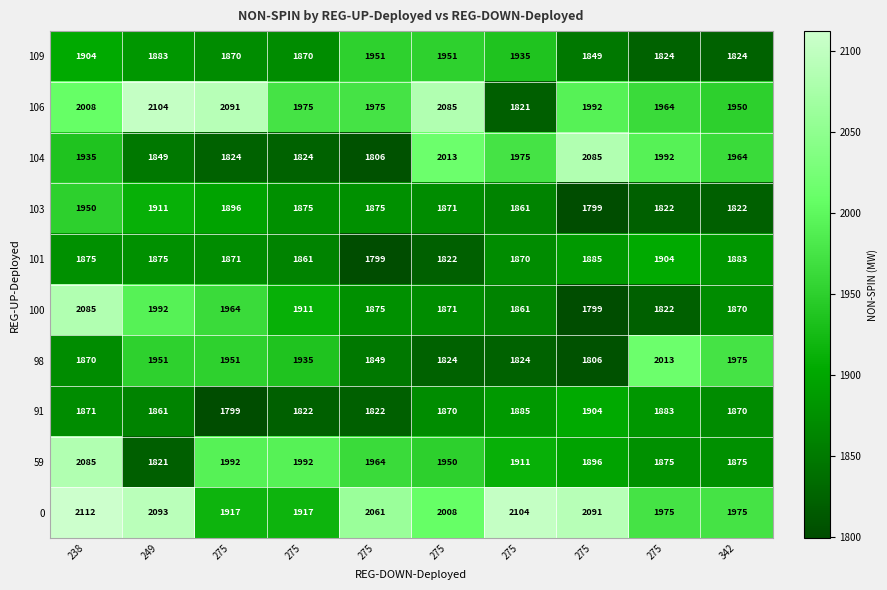

Reading right to left, transcribe all the data shown in this chart.

0: 342=1975	275=1975	275=2091	275=2104	275=2008	275=2061	275=1917	275=1917	249=2093	238=2112
59: 342=1875	275=1875	275=1896	275=1911	275=1950	275=1964	275=1992	275=1992	249=1821	238=2085
91: 342=1870	275=1883	275=1904	275=1885	275=1870	275=1822	275=1822	275=1799	249=1861	238=1871
98: 342=1975	275=2013	275=1806	275=1824	275=1824	275=1849	275=1935	275=1951	249=1951	238=1870
100: 342=1870	275=1822	275=1799	275=1861	275=1871	275=1875	275=1911	275=1964	249=1992	238=2085
101: 342=1883	275=1904	275=1885	275=1870	275=1822	275=1799	275=1861	275=1871	249=1875	238=1875
103: 342=1822	275=1822	275=1799	275=1861	275=1871	275=1875	275=1875	275=1896	249=1911	238=1950
104: 342=1964	275=1992	275=2085	275=1975	275=2013	275=1806	275=1824	275=1824	249=1849	238=1935
106: 342=1950	275=1964	275=1992	275=1821	275=2085	275=1975	275=1975	275=2091	249=2104	238=2008
109: 342=1824	275=1824	275=1849	275=1935	275=1951	275=1951	275=1870	275=1870	249=1883	238=1904